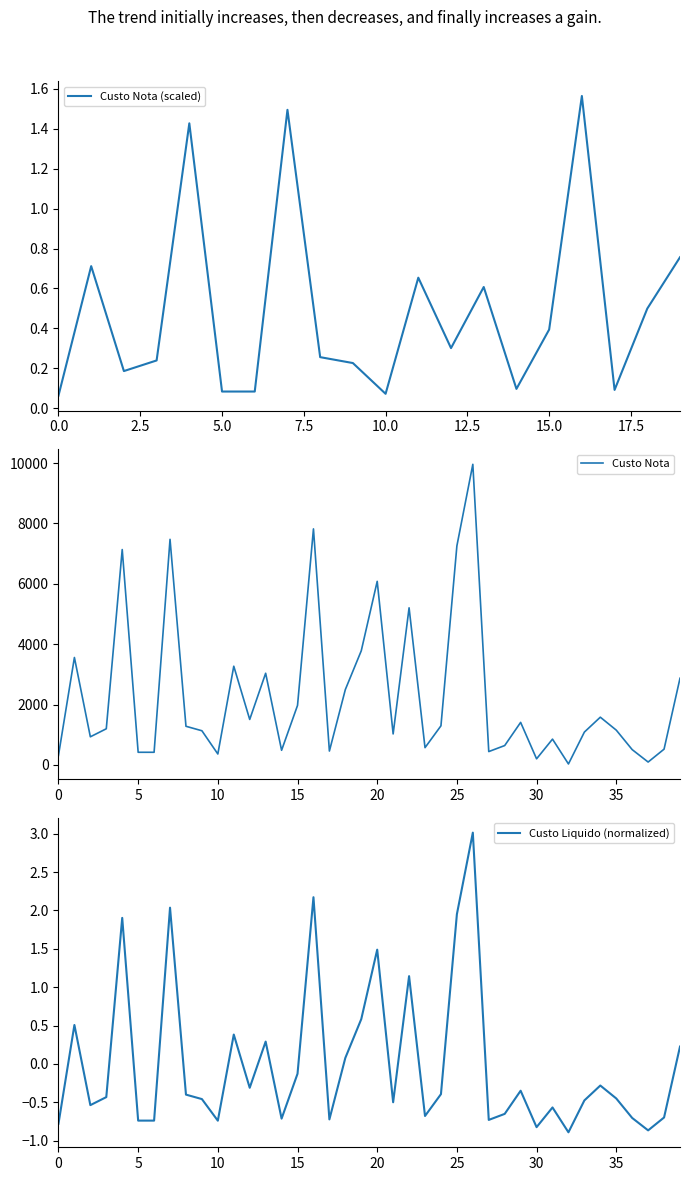

True or false: Custo Liquido and Custo Nota intersect in this chart.

False